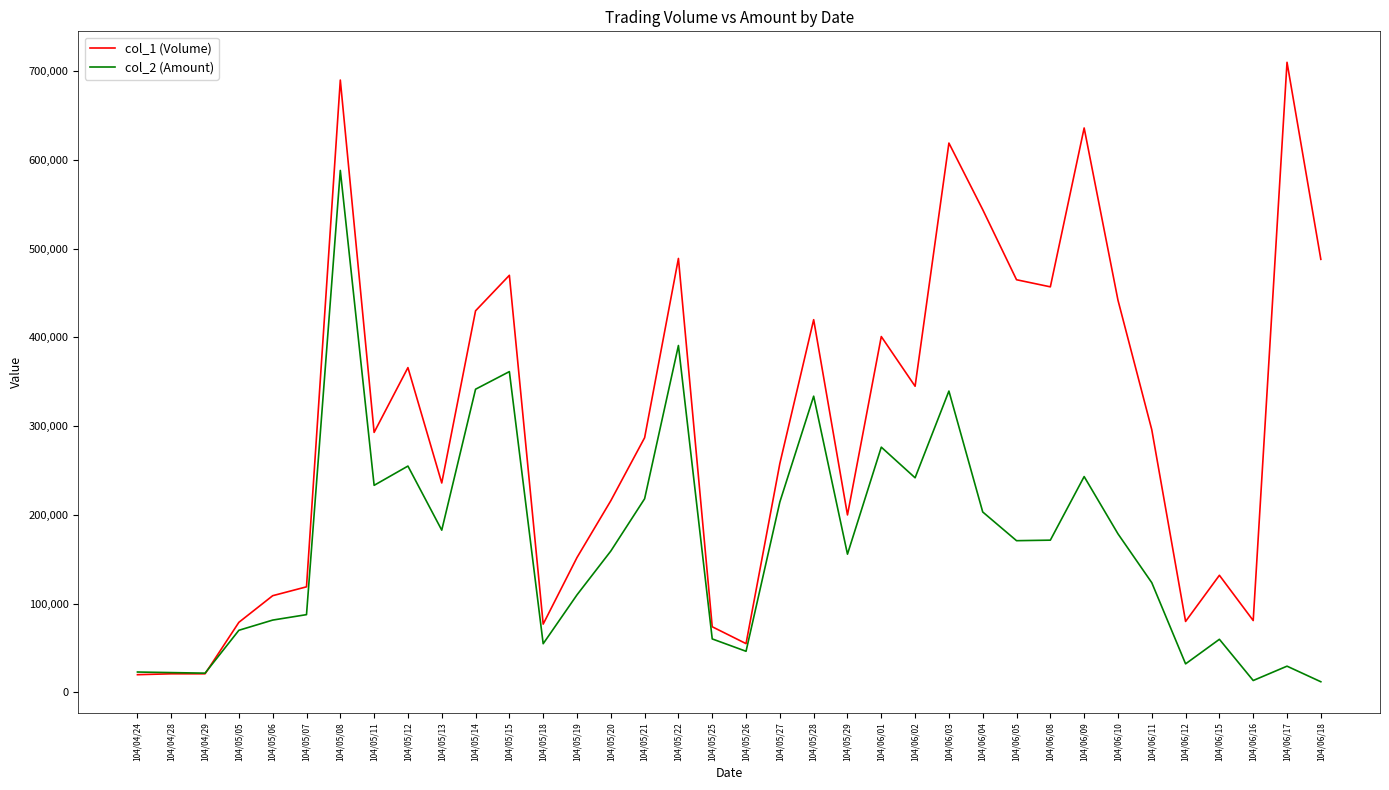

Rank the series by their maximum value, from lowest to highest.

col_2 (Amount), col_1 (Volume)